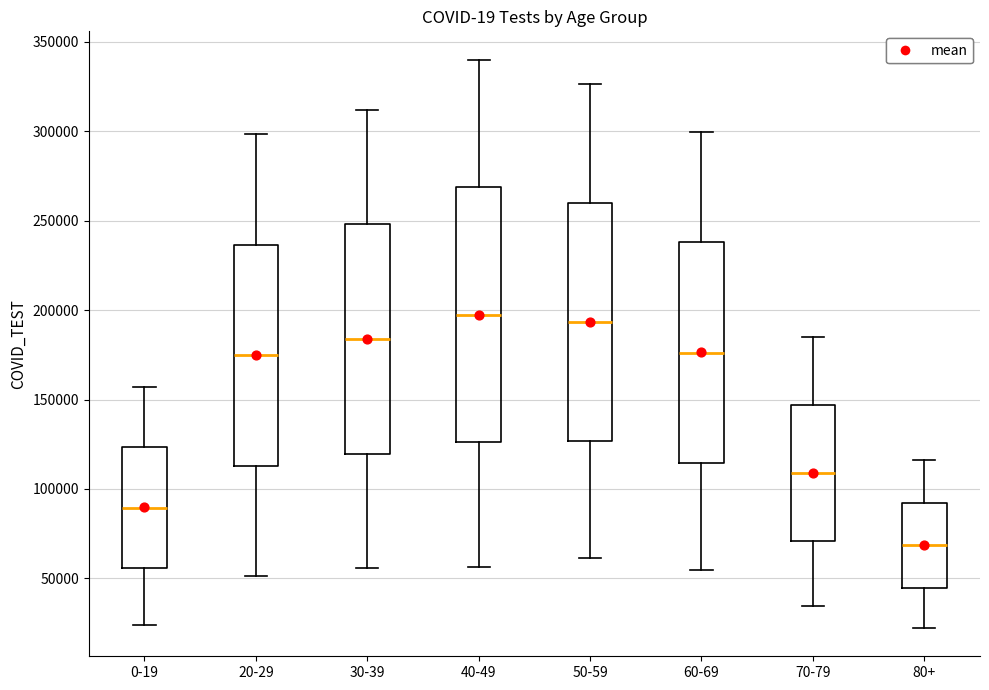

Where is the upper edge of the box for 30-39 on the y-axis? The values are not printed on the chart, so give them approximately, as read against the axis.

250000